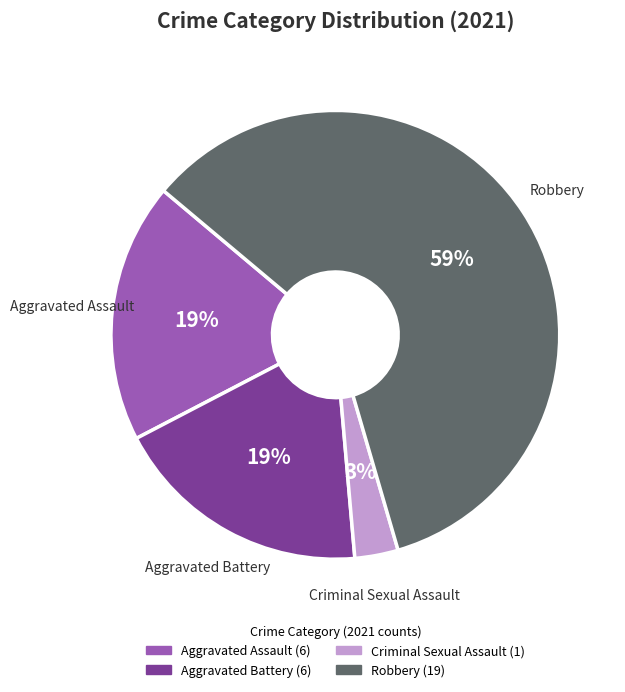

To the nearest percent, what is the difference between the largest and smallest slice percentages?

56%